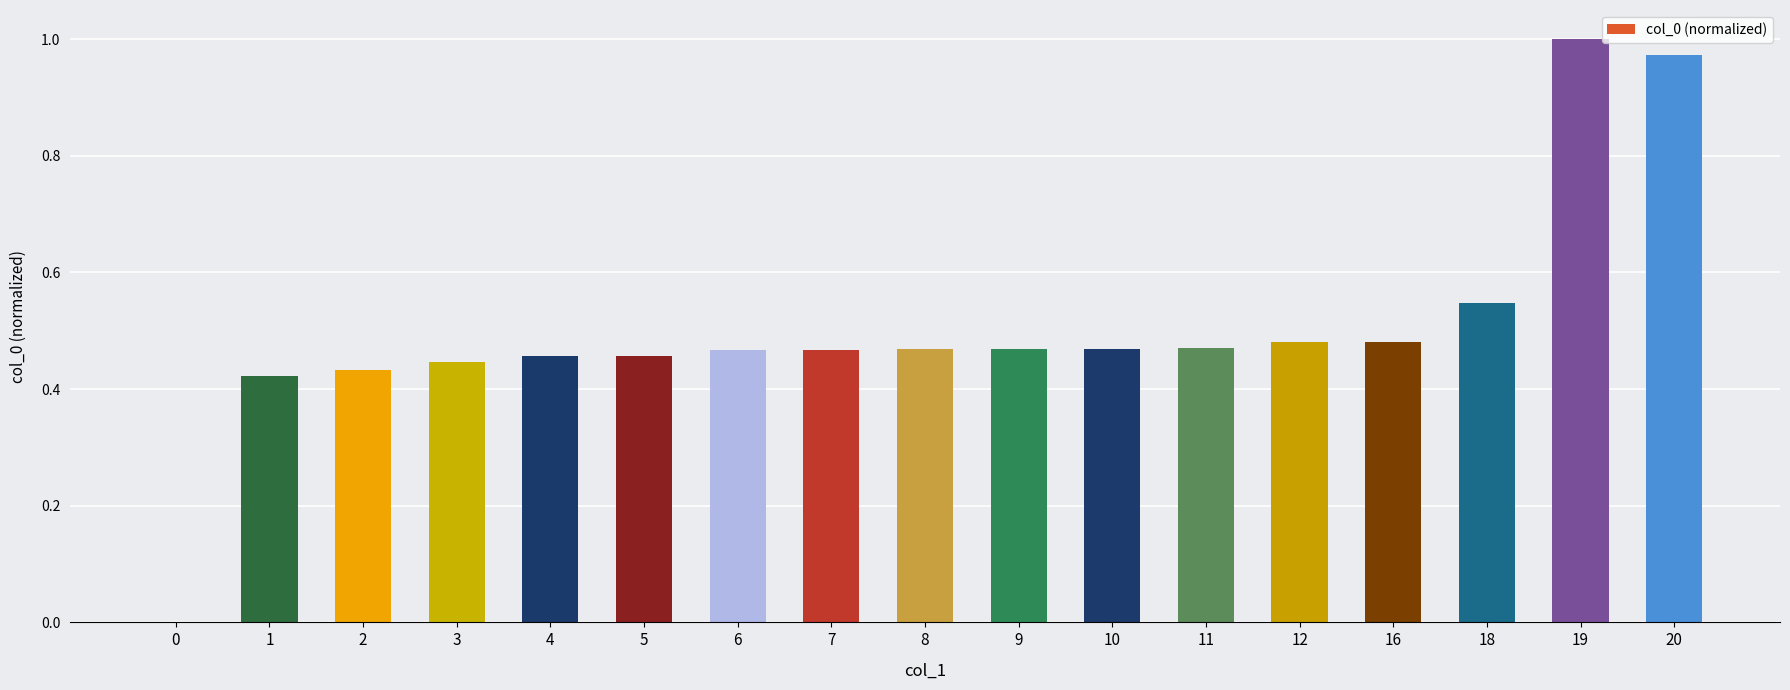

Is it true that the value at 10 is 0.7?

False